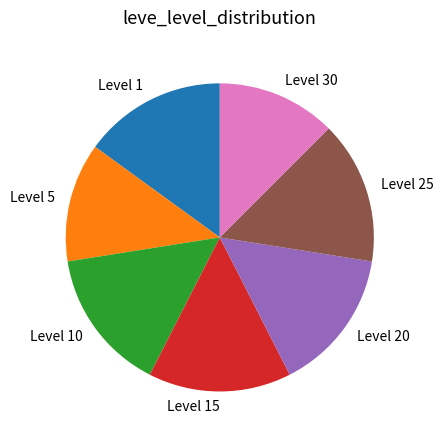

Is the sum of Level 30 and Level 20 greater than half?

No